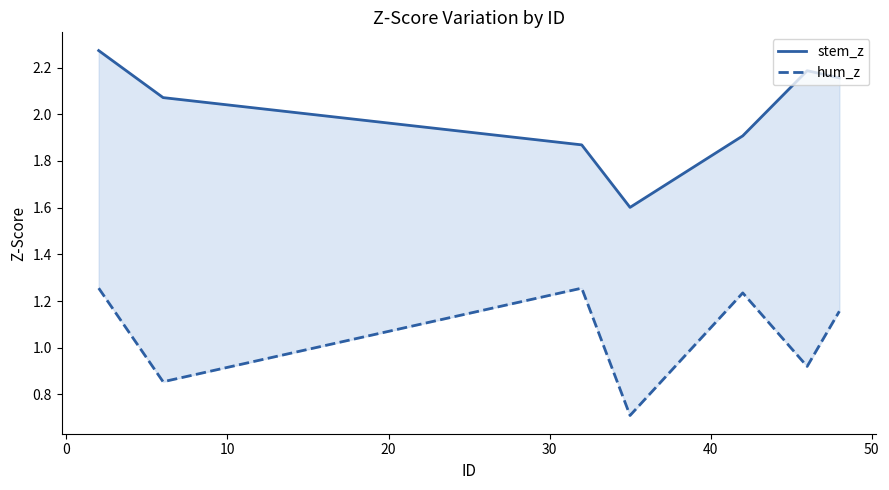

What is the average value of the hum_z series?

1.1